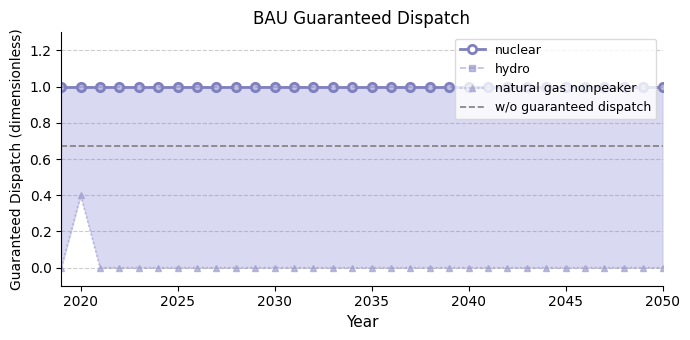

Between 2037 and 2048, which series saw the biggest shift?

nuclear